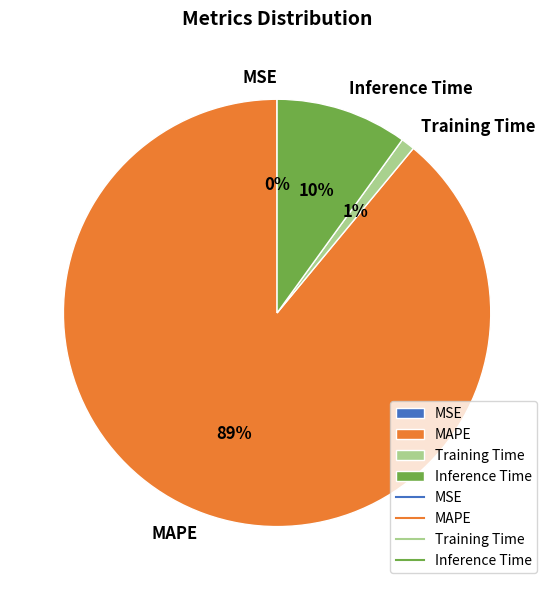

Do MAPE and Inference Time together represent more than half of the pie?

Yes